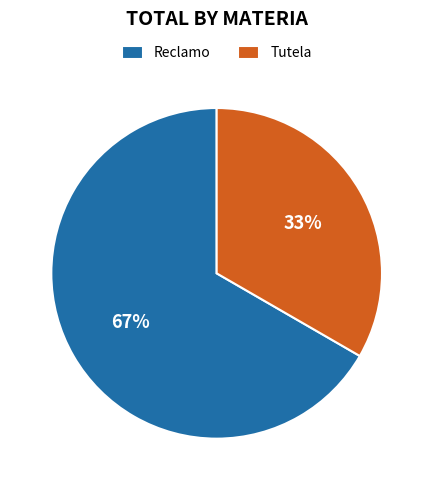

To the nearest percent, what percentage of the pie is Tutela?

33%